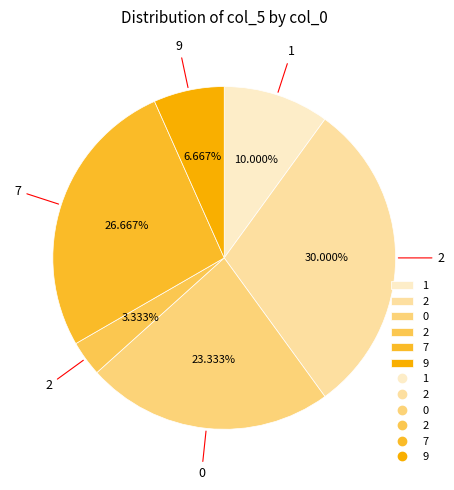

Does any single category account for the majority?

No